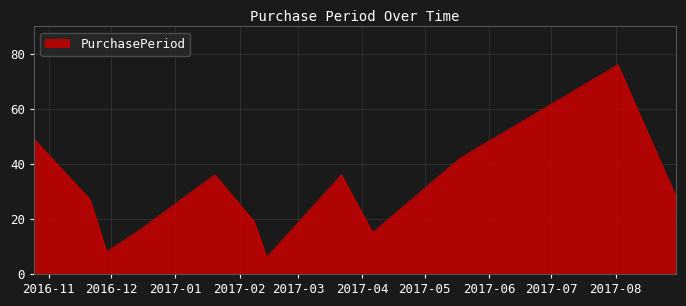

How many lines are shown in the chart?

1